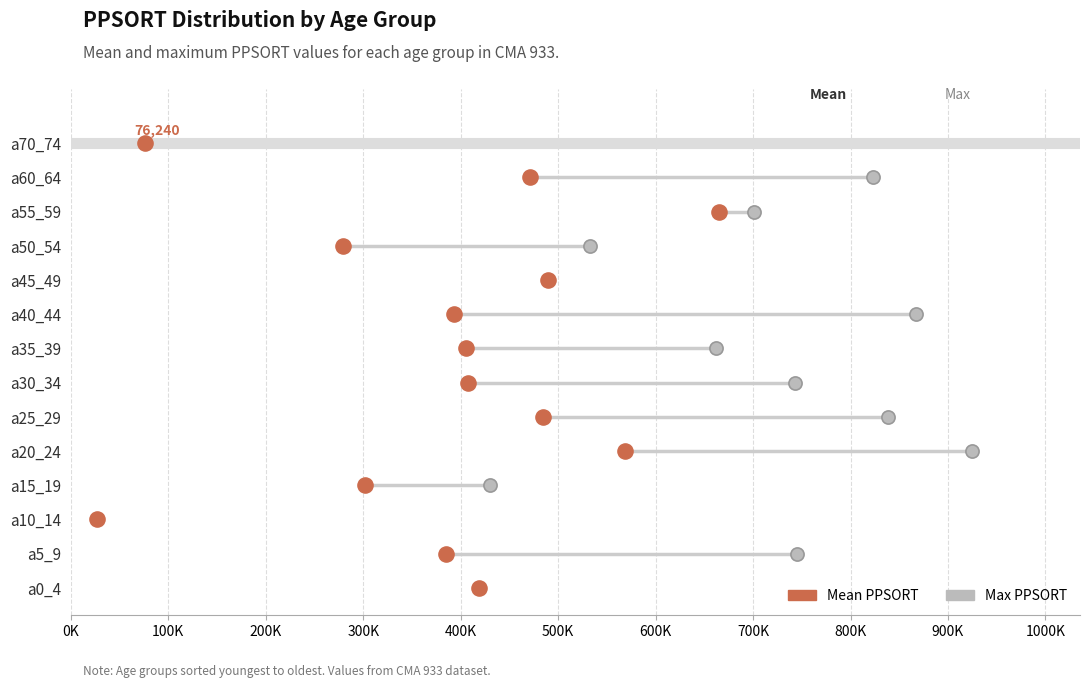

What are all the series names shown in the legend?

Mean PPSORT, Max PPSORT